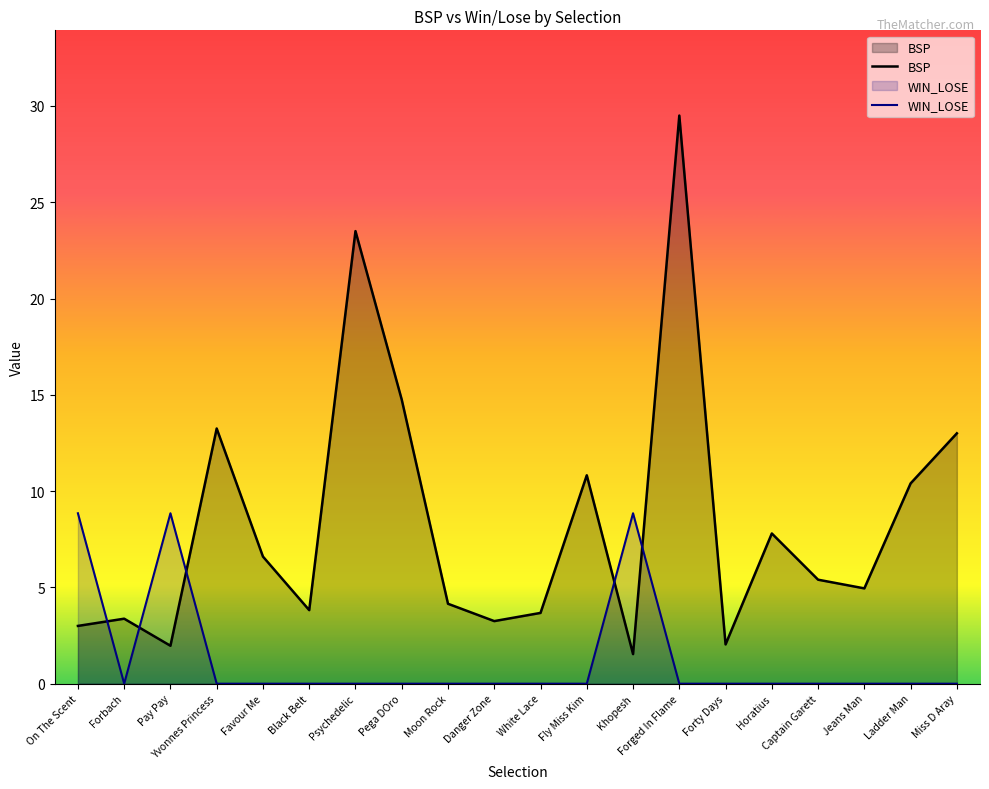

At Jeans Man, list the series in order from smallest to largest.

WIN_LOSE, BSP